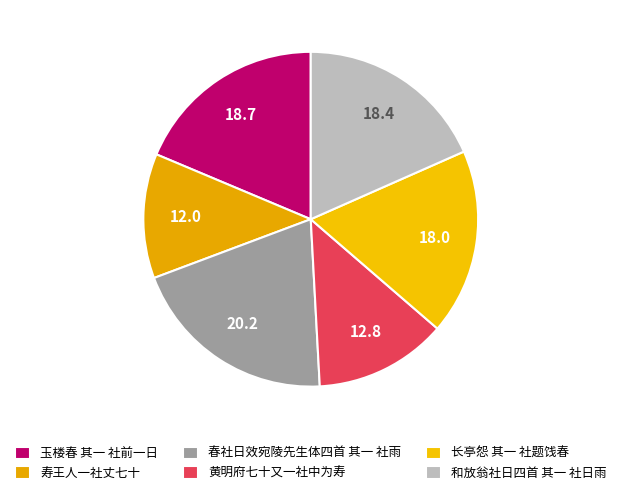

The 春社日效宛陵先生体四首 其一 社雨 slice represents 20% of the pie. True or false?

True